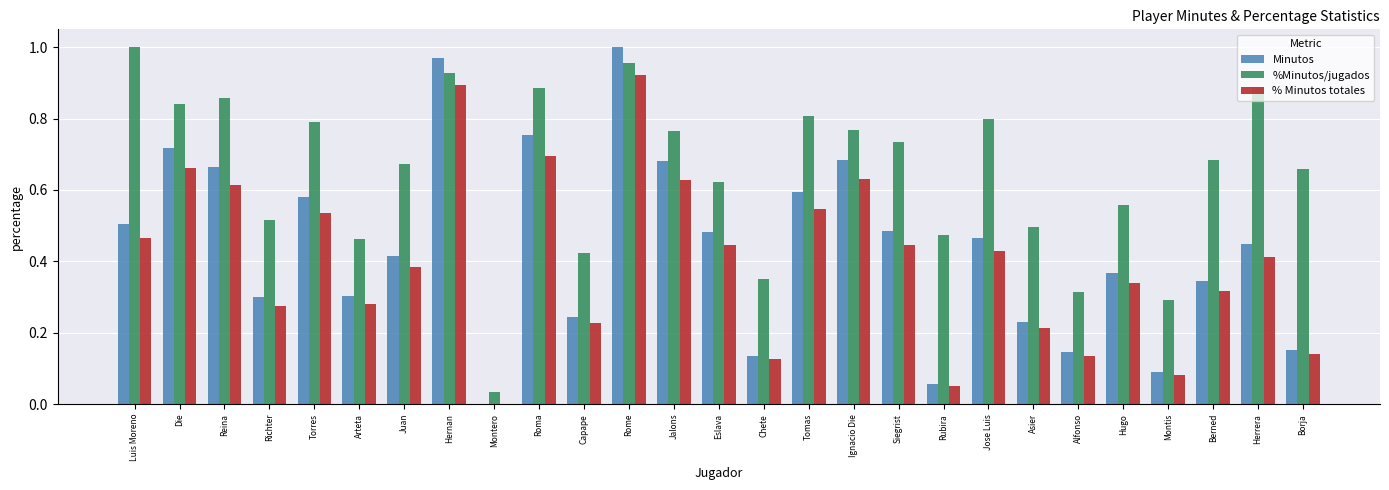

At which label does %Minutos/jugados reach its peak?

Luis Moreno